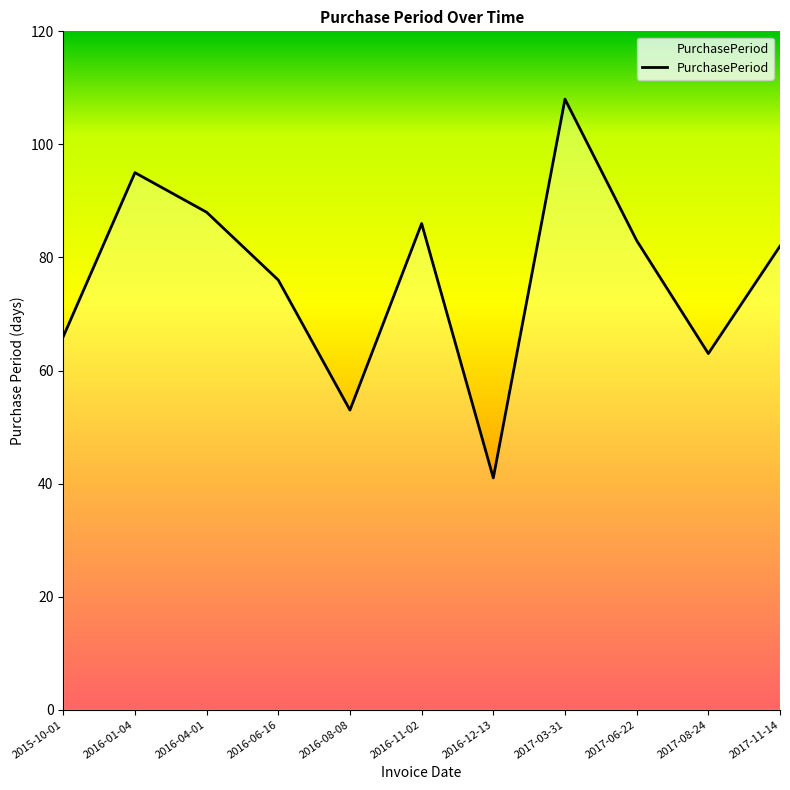

How many lines are shown in the chart?

1